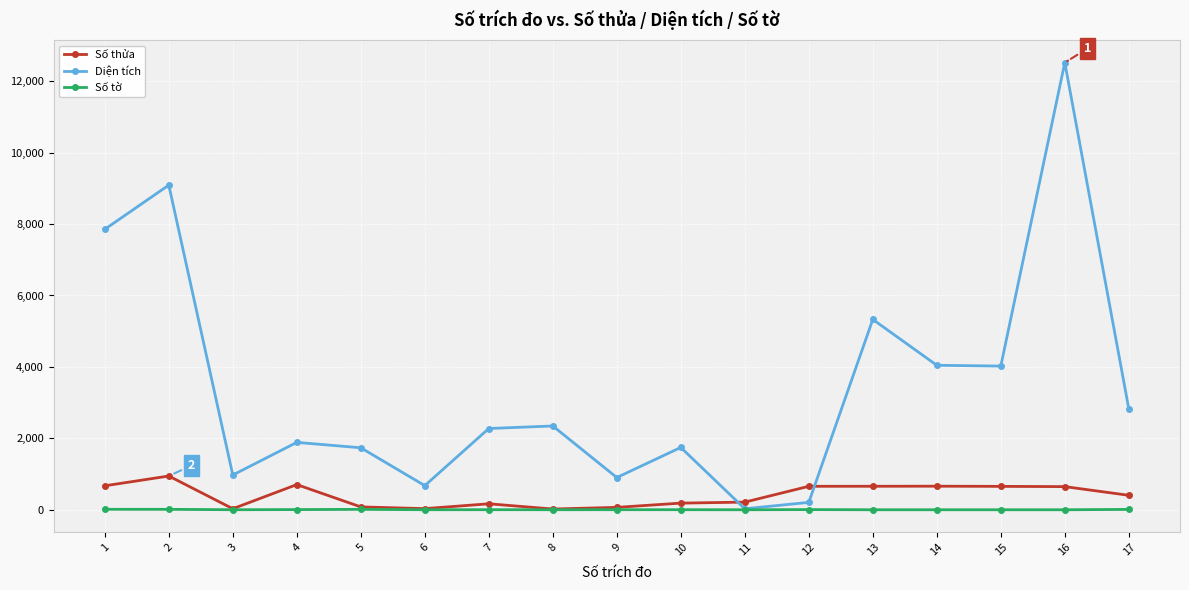

What is the minimum value shown in the chart?

1.0